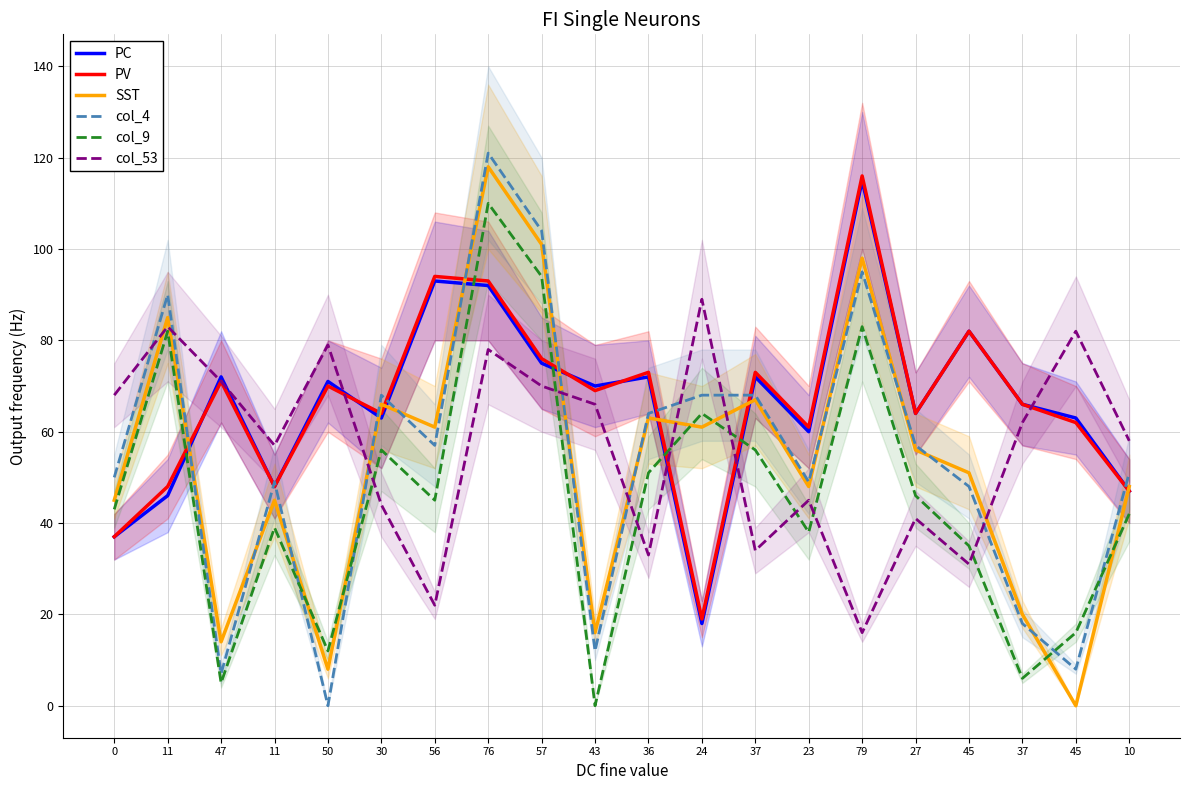

How many distinct data groups are displayed?

6